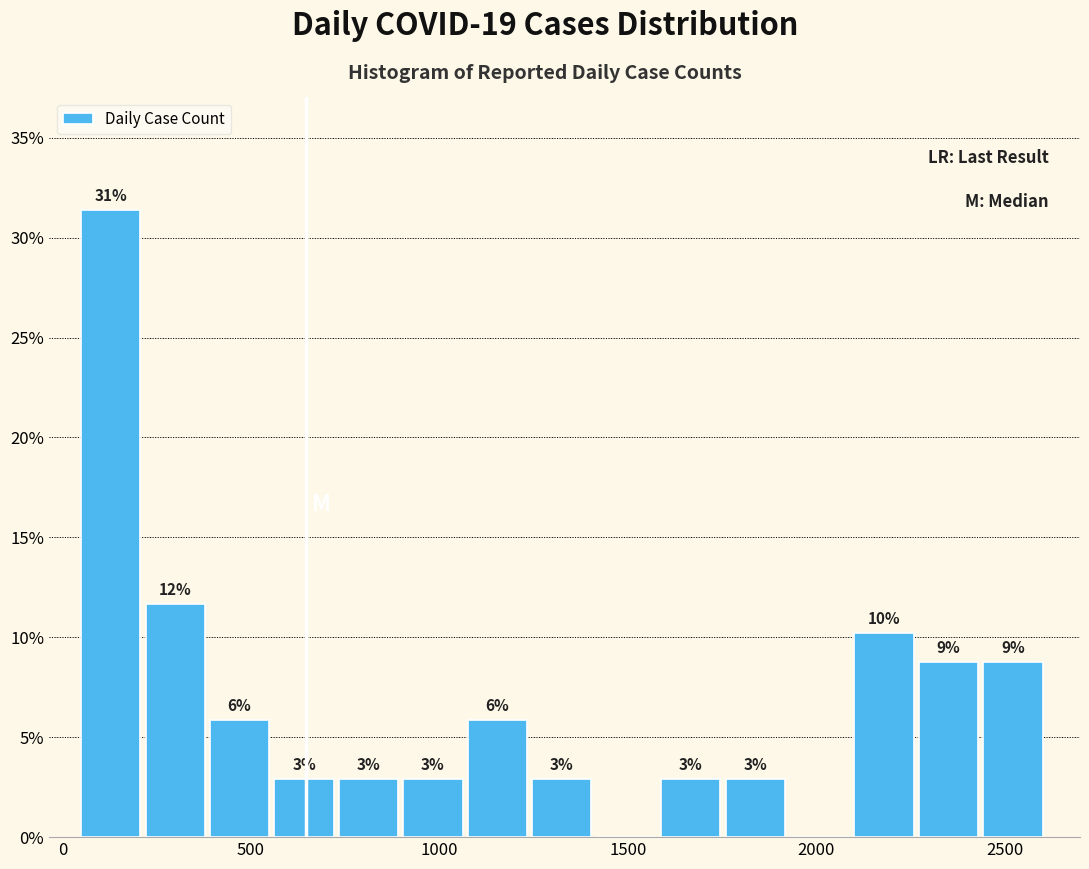

Read against the x-axis, roughly where is the centre of the tallest bar?

150